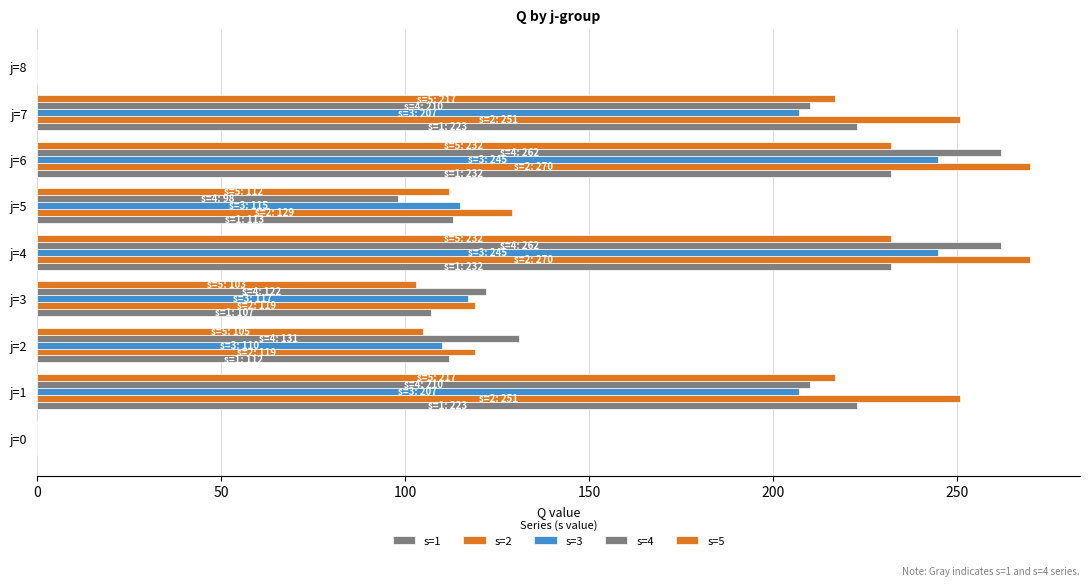

How many categories are shown in the chart?

9